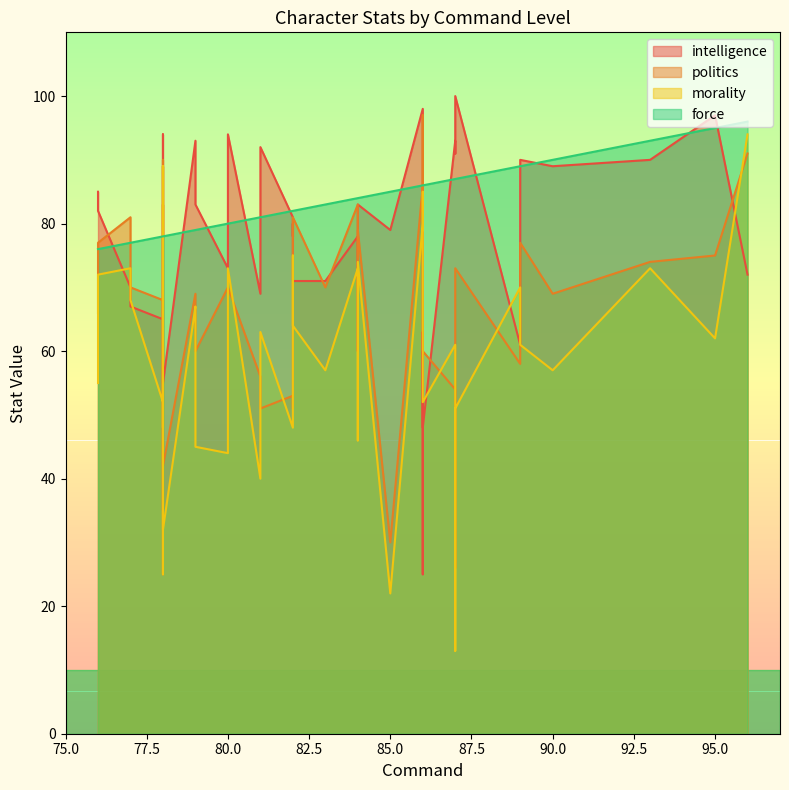

True or false: force has a value of 136 at 81.

False